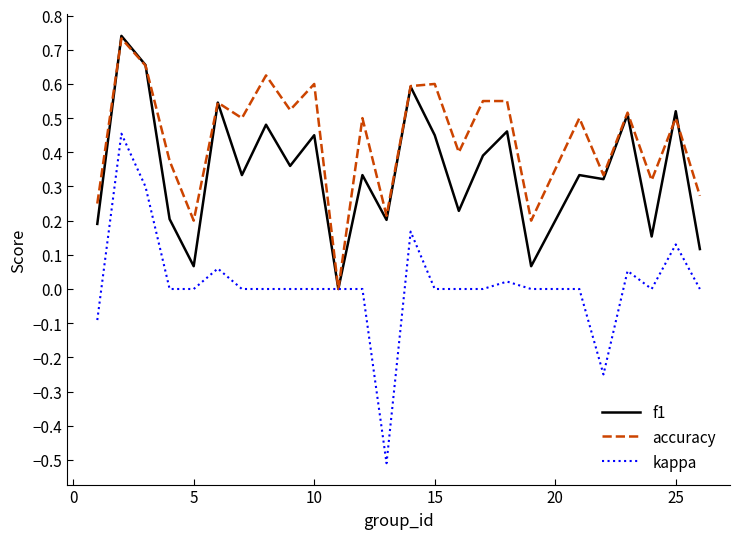

What is the minimum value shown in the chart?

-0.5